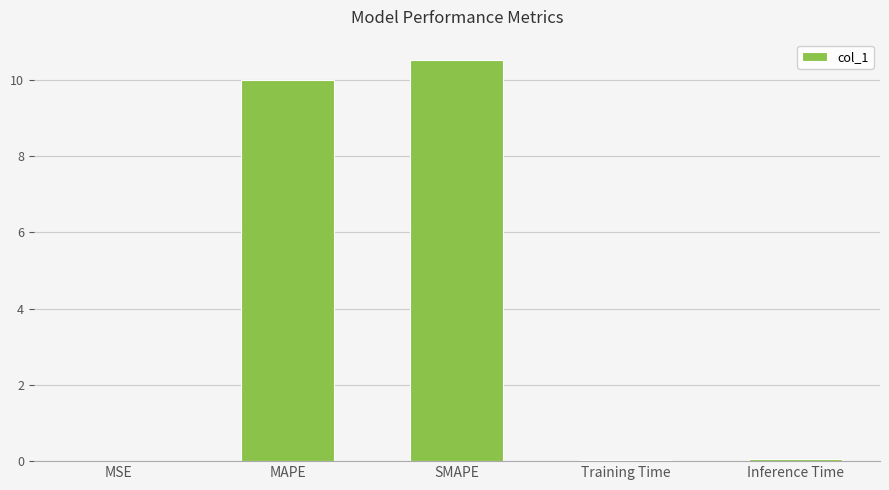

What is the approximate value at MAPE?

10.0